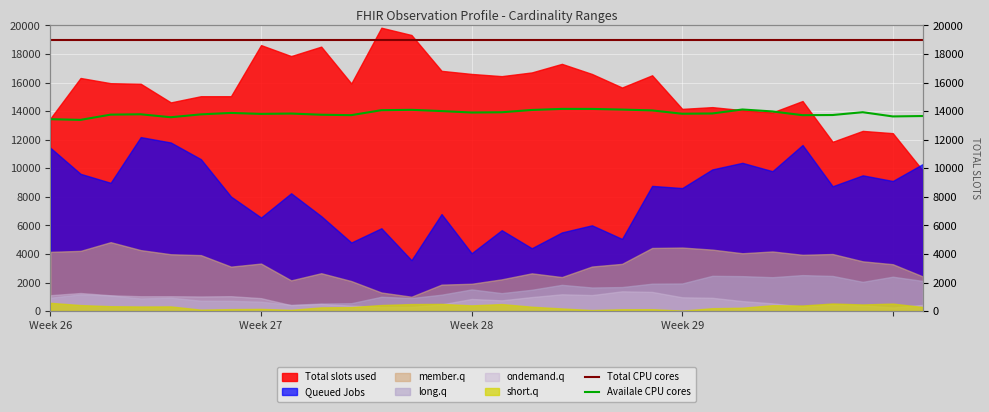

What is the total value across all series at 5?

32773.9